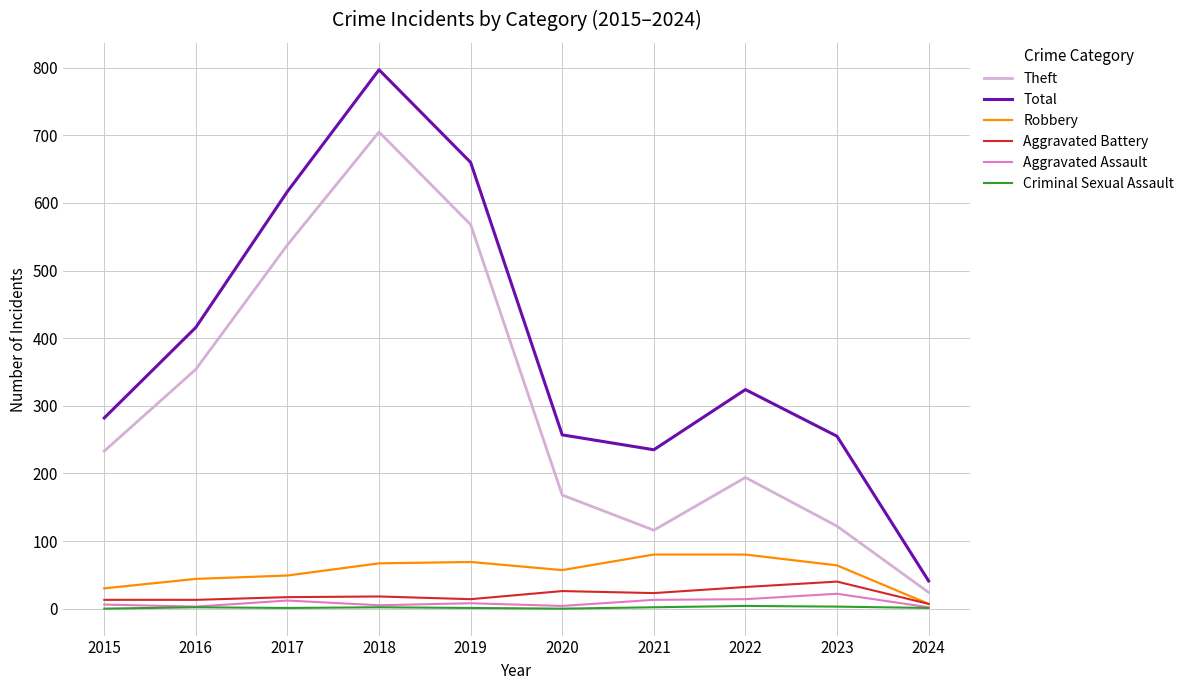

Which series has the largest total across all categories?

Total